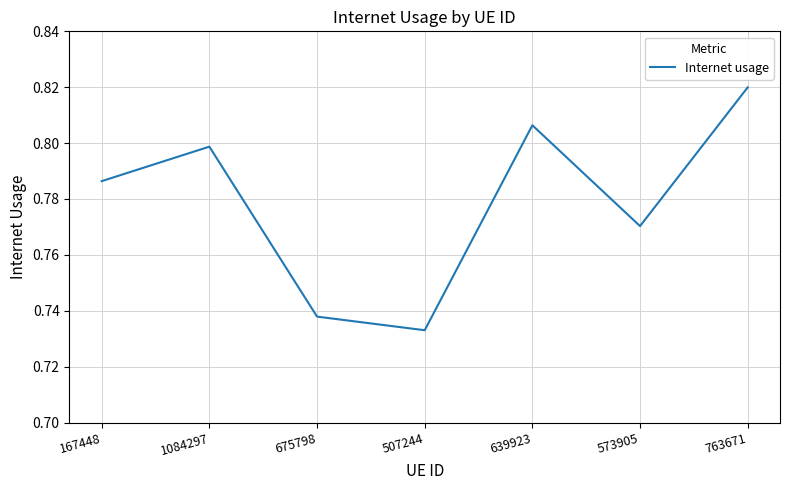

How many values are between 0 and 1?

7